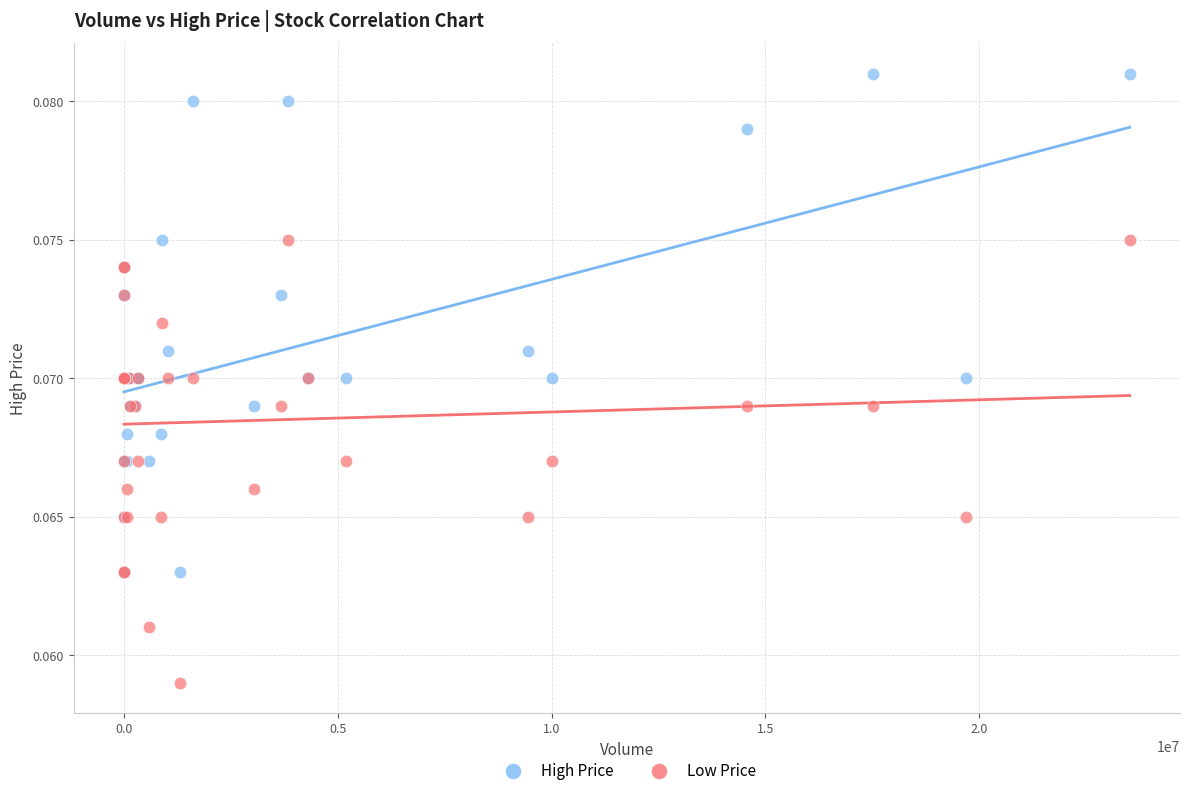

Which series has the largest Y range (max minus min)?

High Price